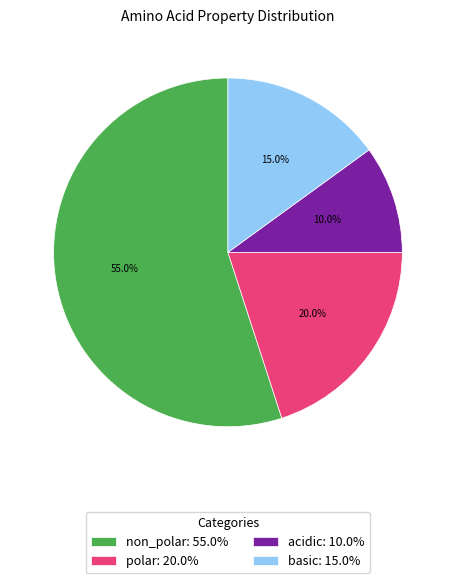

Which category has the biggest portion of the pie?

non_polar